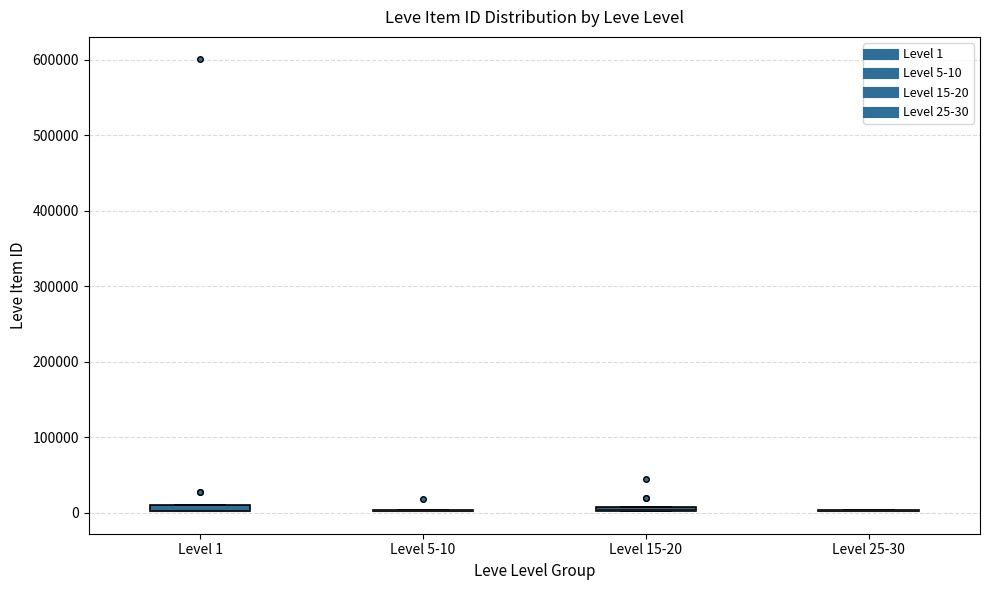

Where is the lower edge of the box for Level 1 on the y-axis? The values are not printed on the chart, so give them approximately, as read against the axis.

0